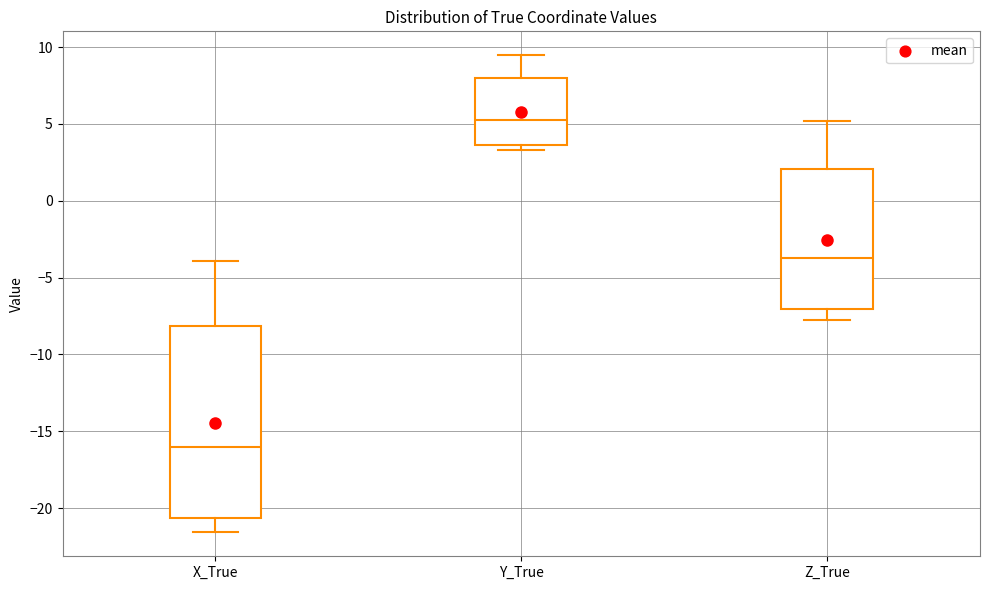

Which box's median line is the highest?

Y_True